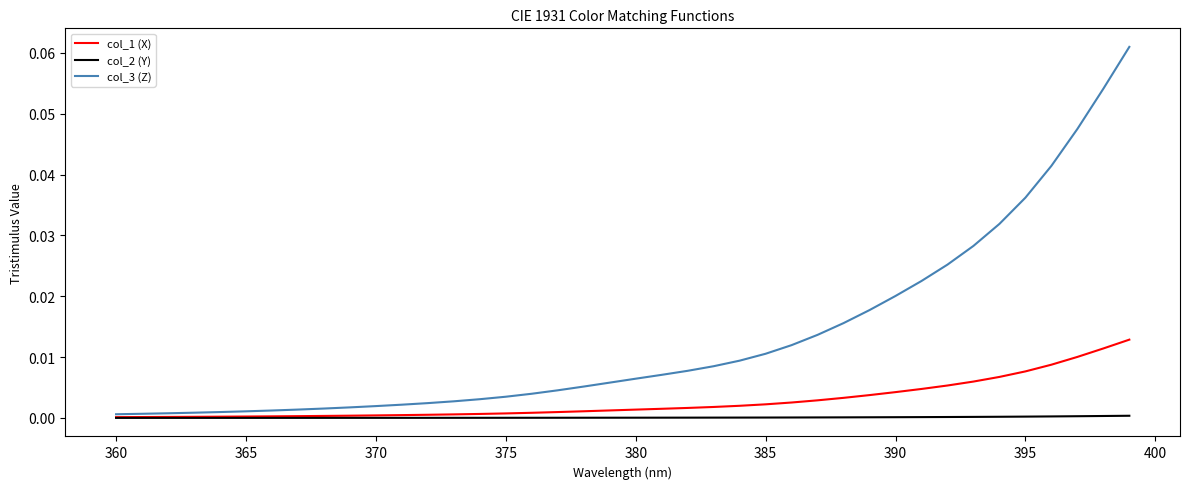

Rank the series by their maximum value, from lowest to highest.

col_2 (Y), col_1 (X), col_3 (Z)